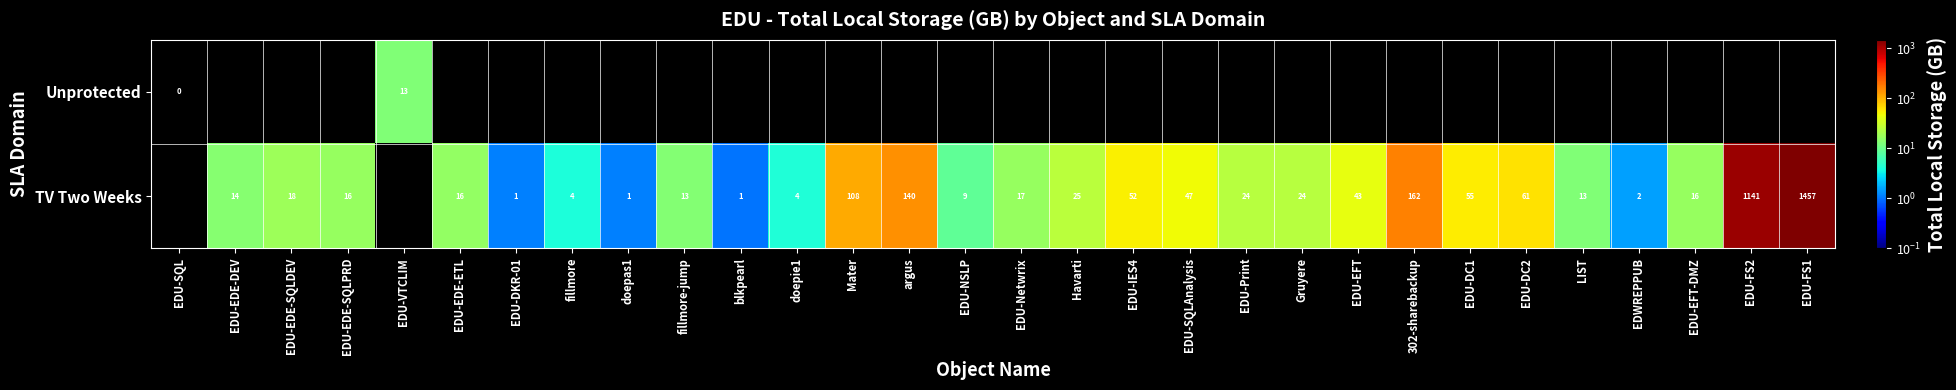

The TV Two Weeks series shows 3 at EDU-EDE-DEV. True or false?

False